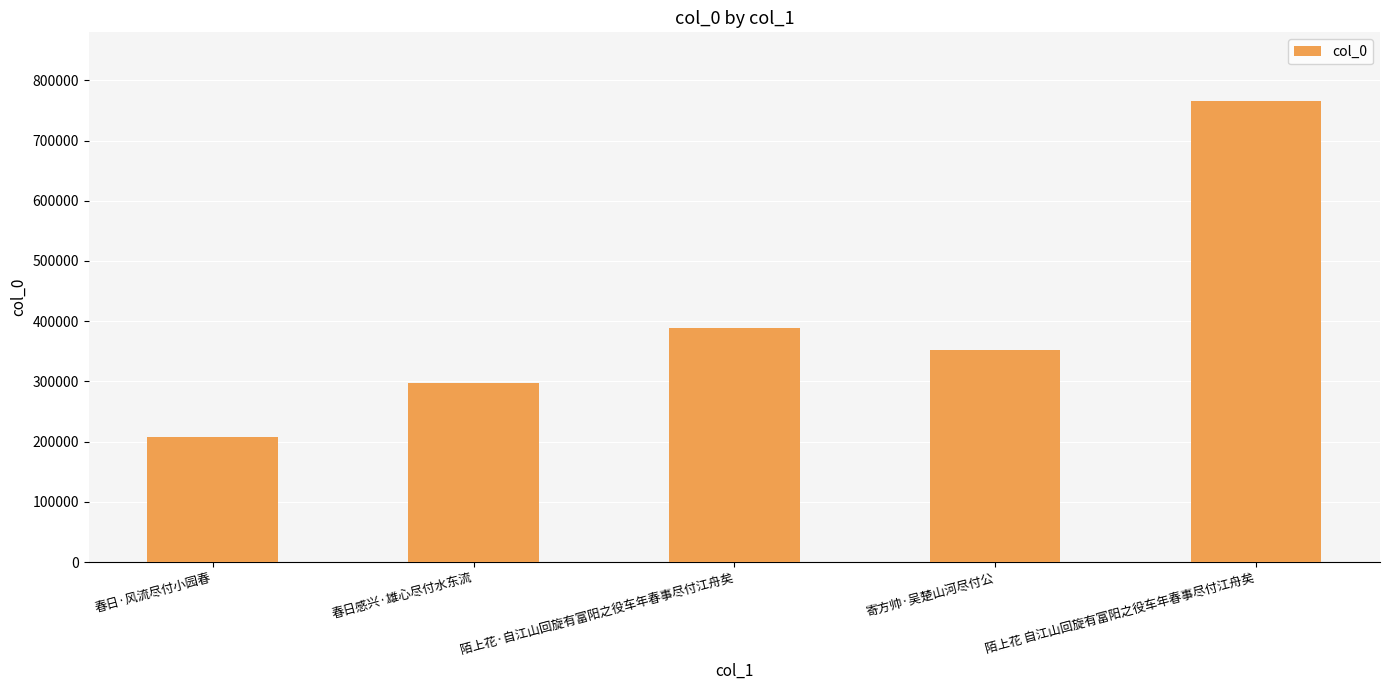

What is the sum of all values?

2011249